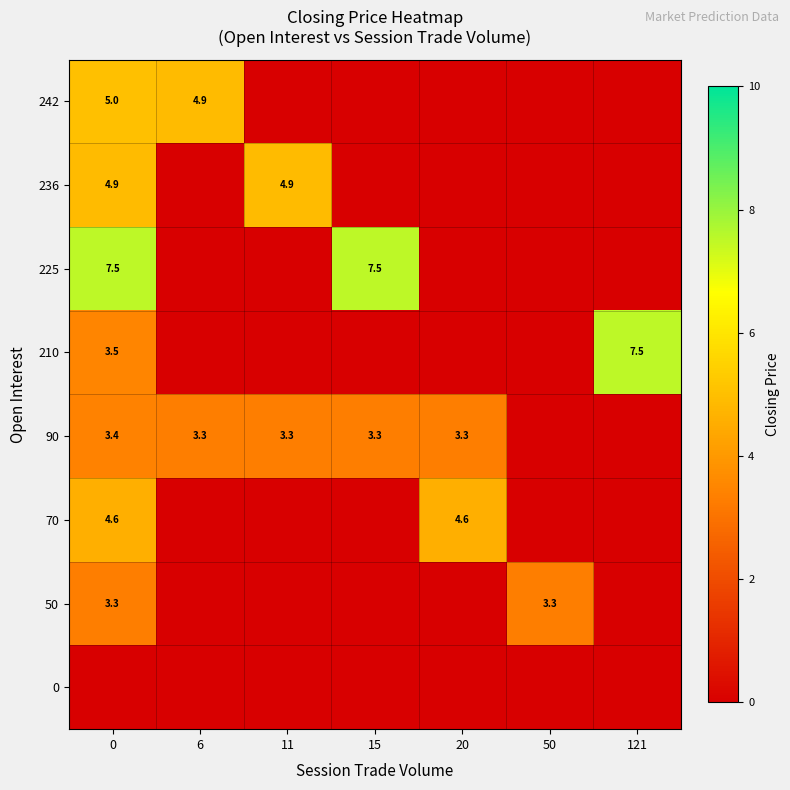

The 236 series shows 4.9 at 11. True or false?

True